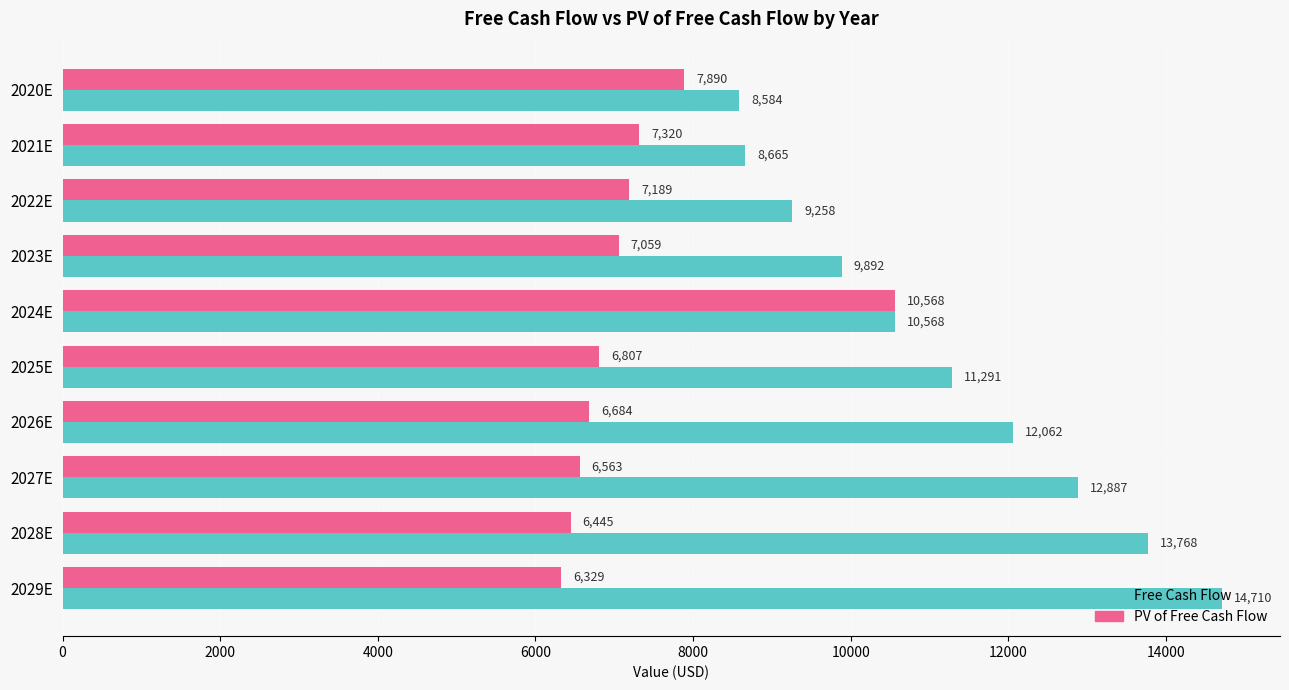

At how many categories does at least one series exceed 8356?

10